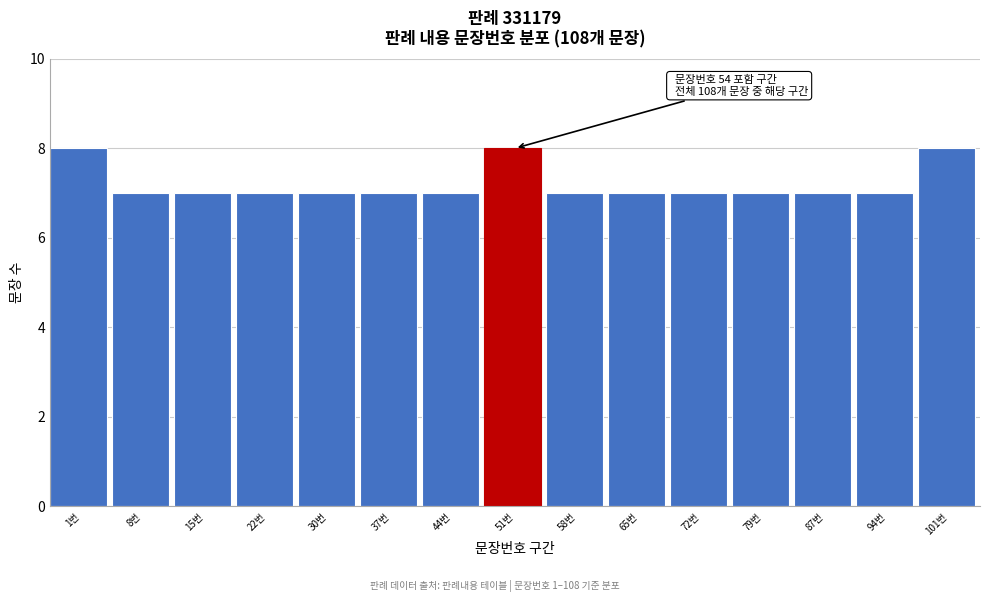

Reading right to left, extract all data points from this chart.

101번=8	94번=7	87번=7	79번=7	72번=7	65번=7	58번=7	51번=8	44번=7	37번=7	30번=7	22번=7	15번=7	8번=7	1번=8